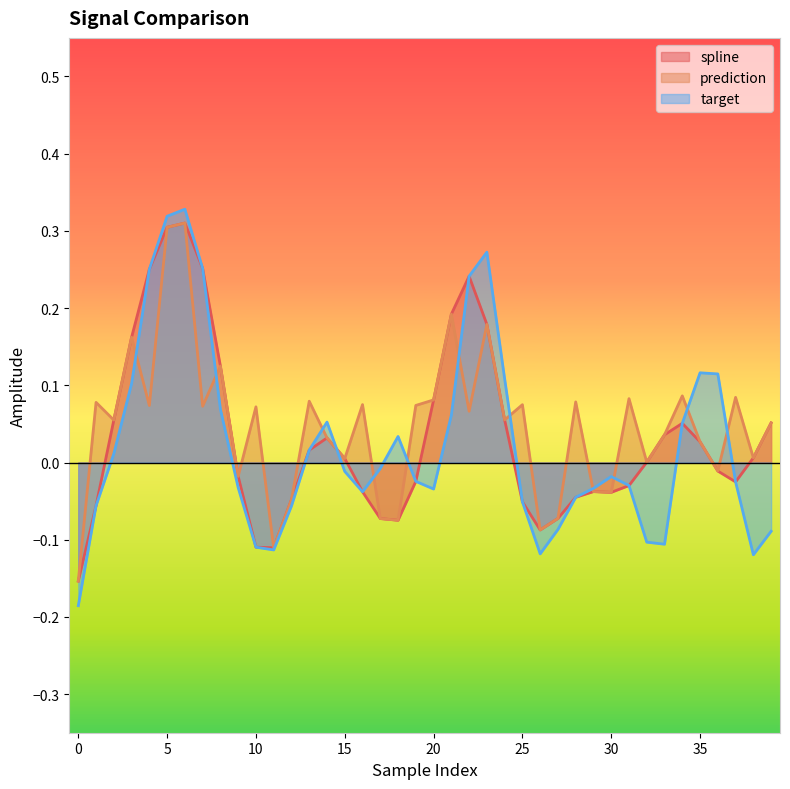

How many negative values does the spline series have?

19